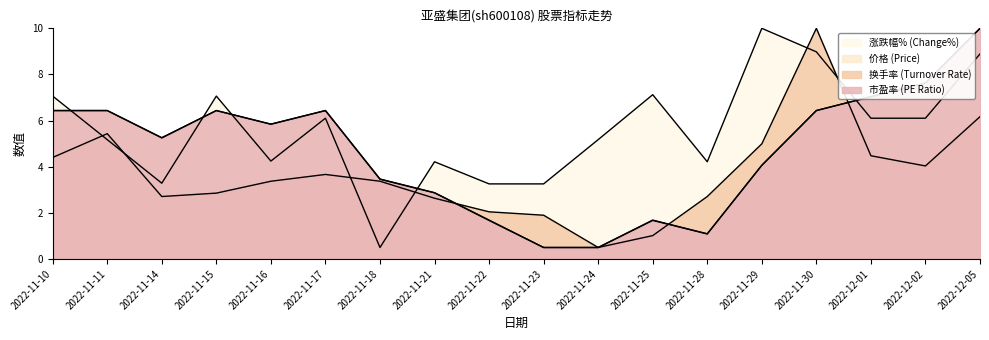

Rank the series by their maximum value, from lowest to highest.

涨跌幅%, 市盈率, 价格, 换手率